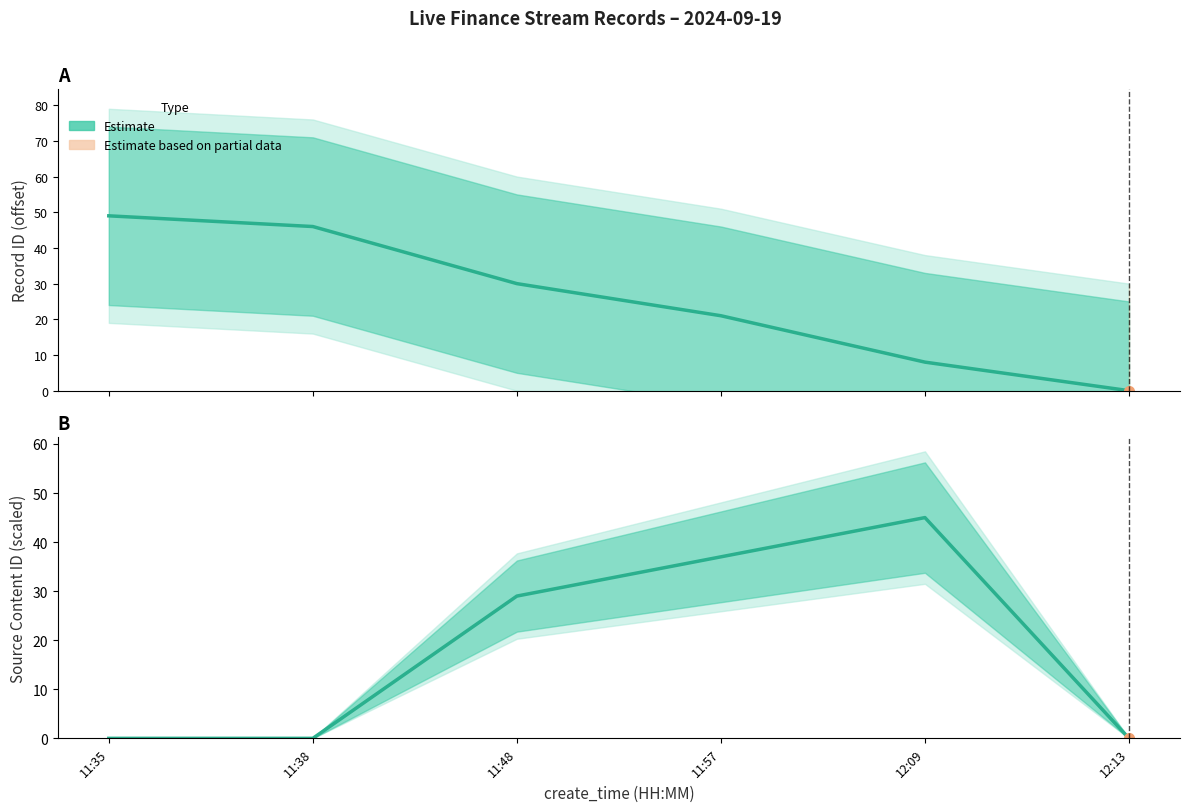

What is the label of the 5th point from the right?

11:38